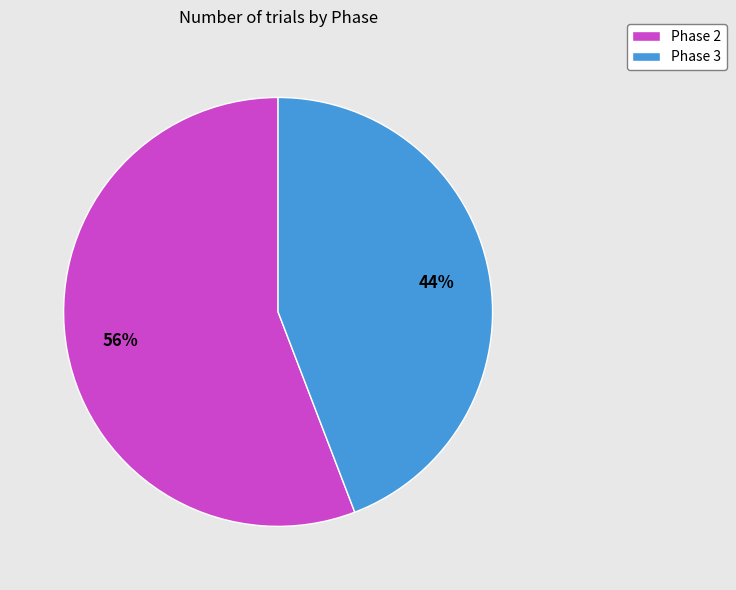

Approximately how many times larger is the value at Phase 2 compared to Phase 3?

1.3